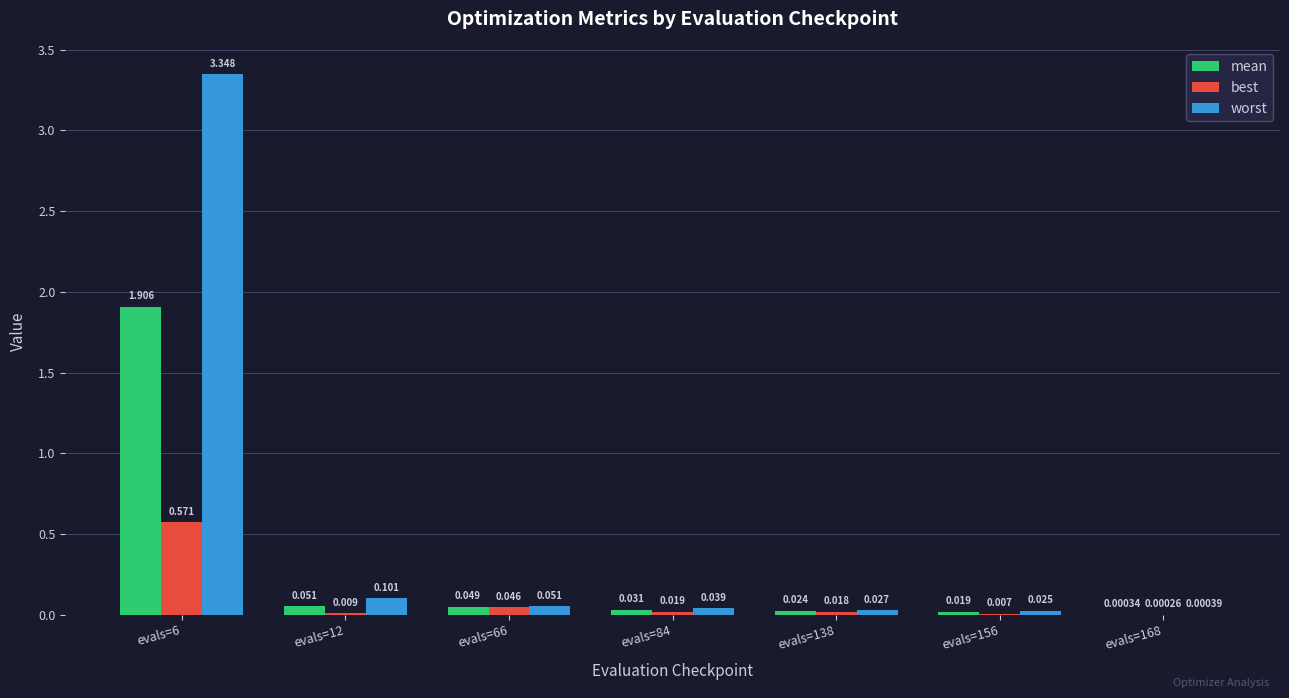

How many categories are shown in the chart?

7